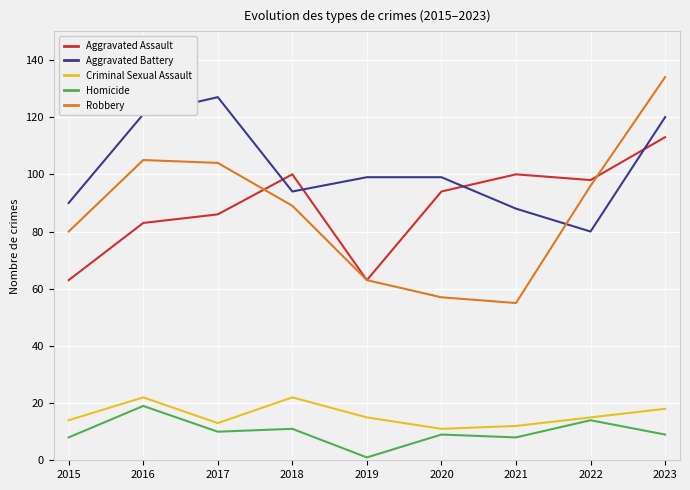

What is the difference between the maximum and second lowest values in the Aggravated Assault series?

50